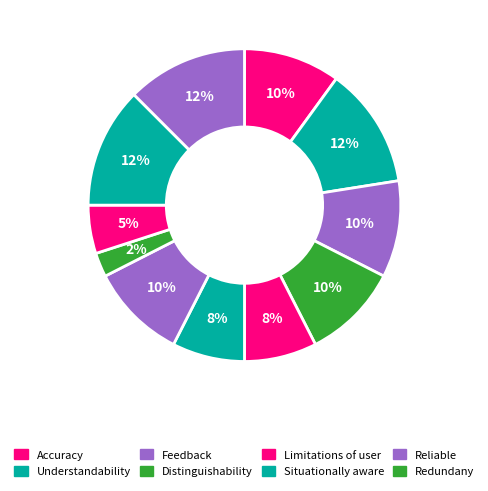

Count the number of slices in the pie.

11